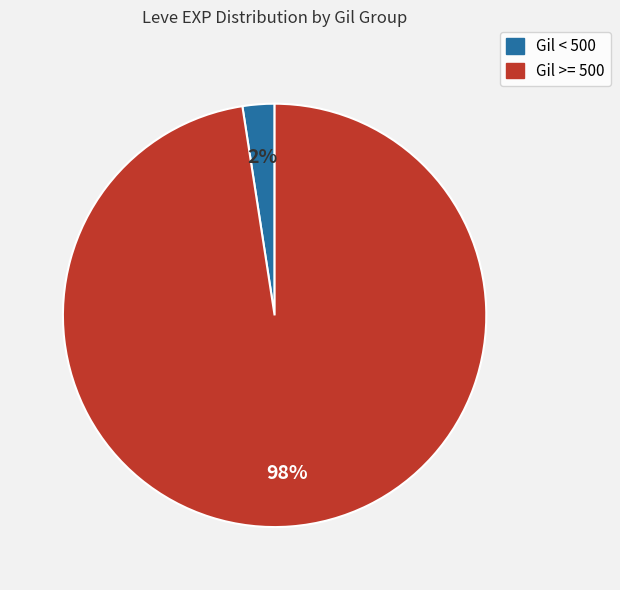

How many slices are in this pie chart?

2